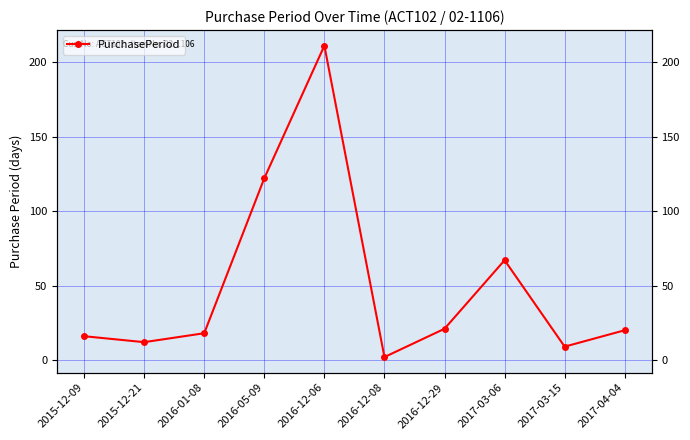

Between 2017-03-06 and 2016-05-09, which is larger?

2016-05-09